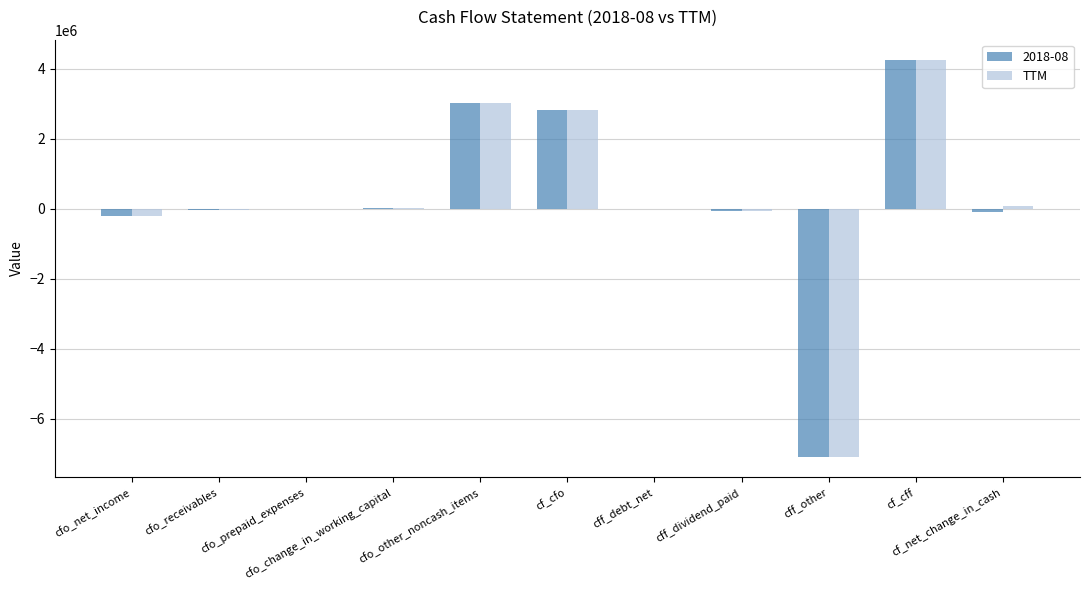

What is the sum of all TTM values?

2764000